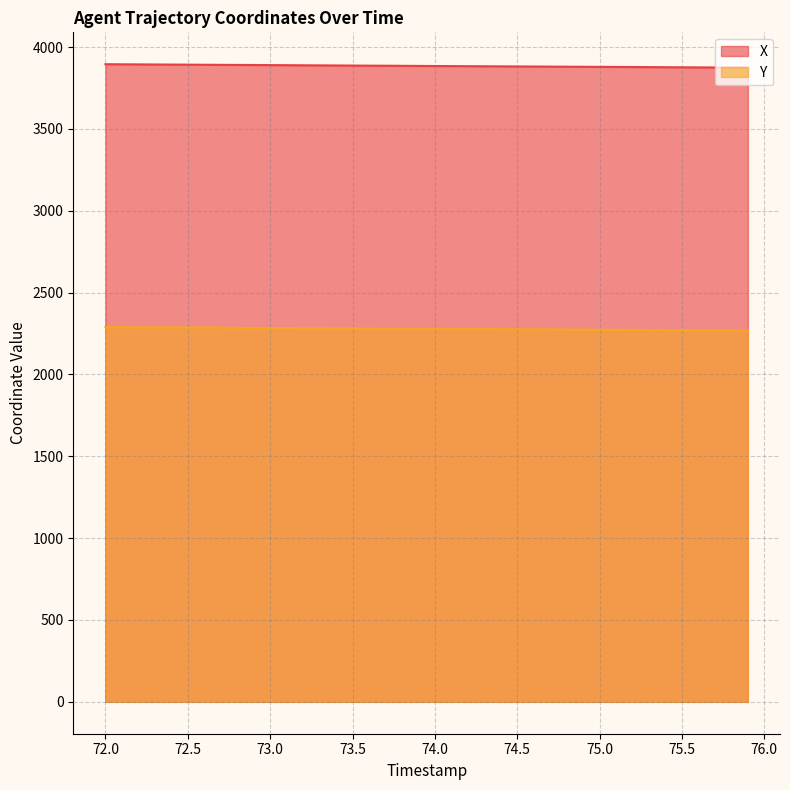

Rank the series by their maximum value, from lowest to highest.

Y, X